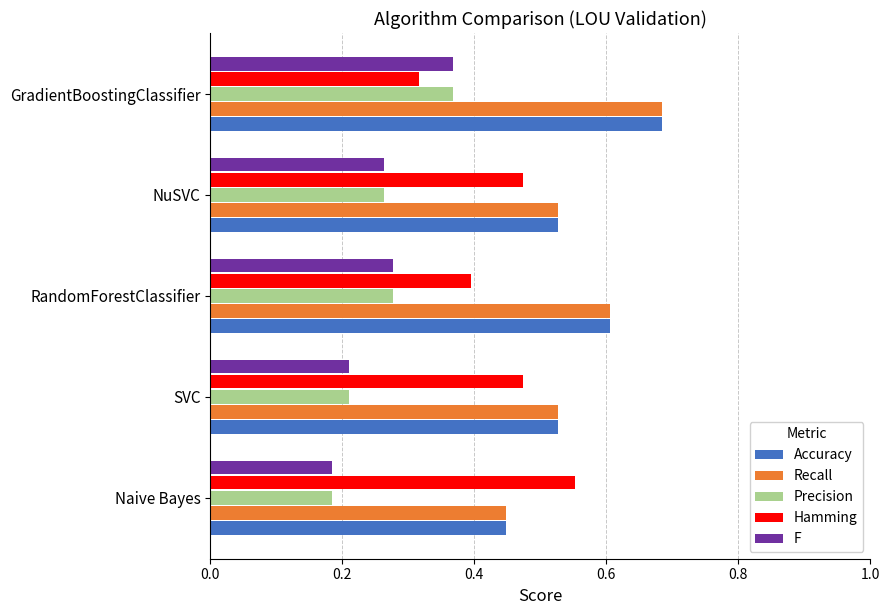

What are all the series names shown in the legend?

Accuracy, Recall, Precision, Hamming, F